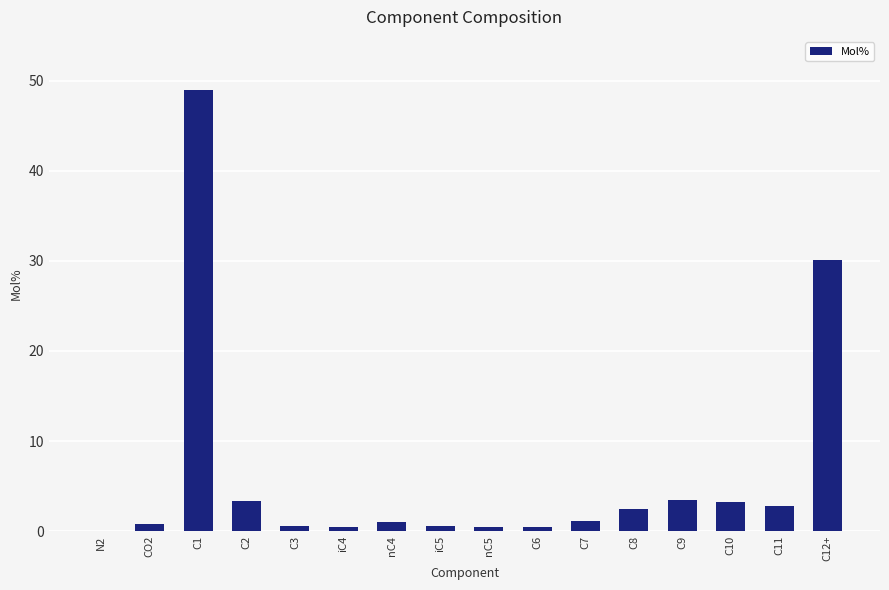

Is it true that the value at C1 is 49.0?

True